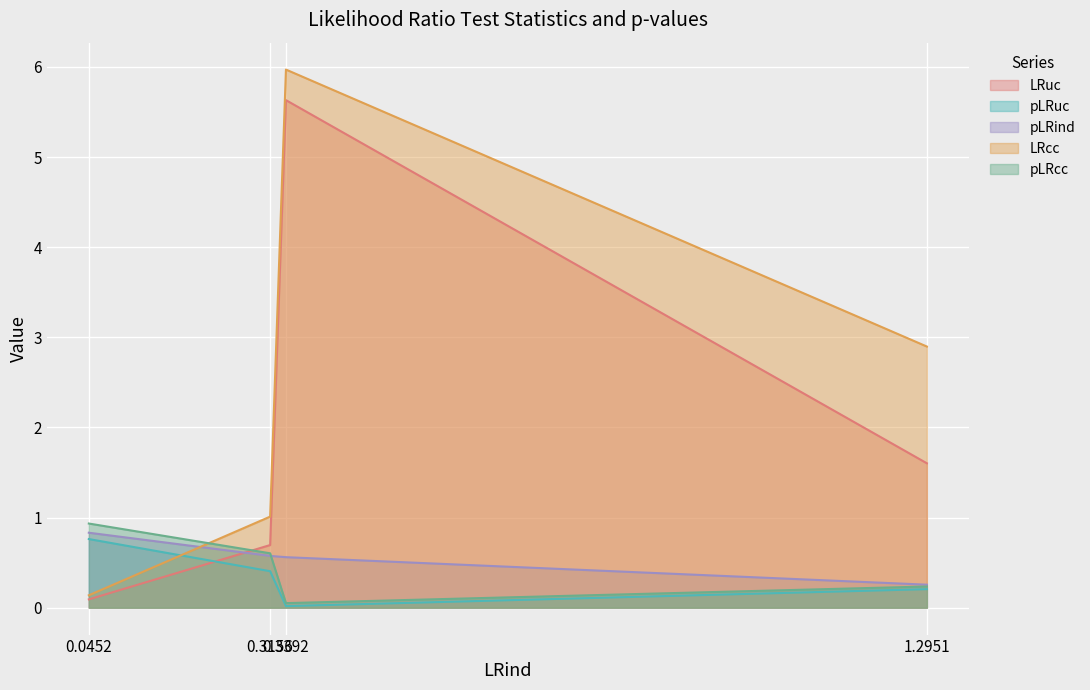

What is the sum of all pLRuc values?

1.4